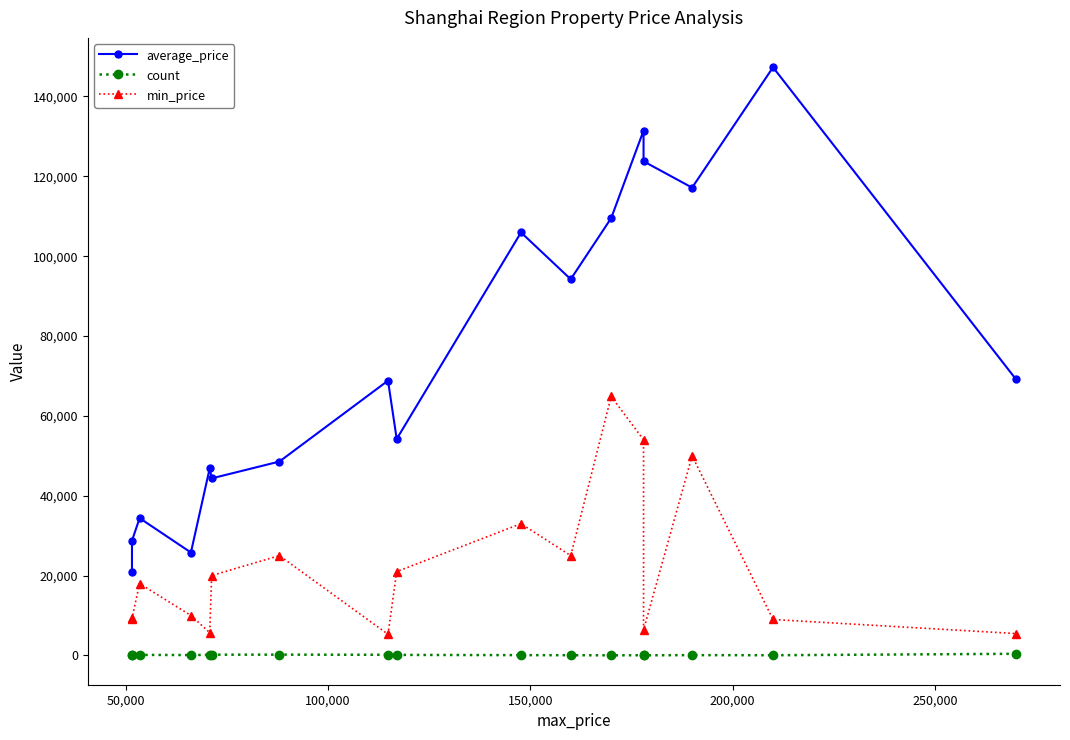

How many interior local peaks does the average_price series have?

6